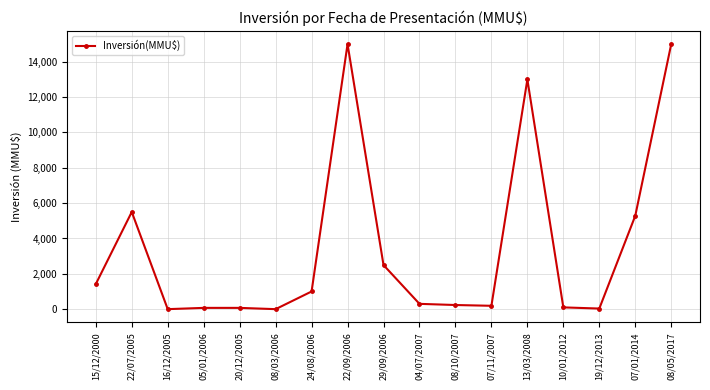

What is the change in value from 20/12/2005 to 13/03/2008?

+12928